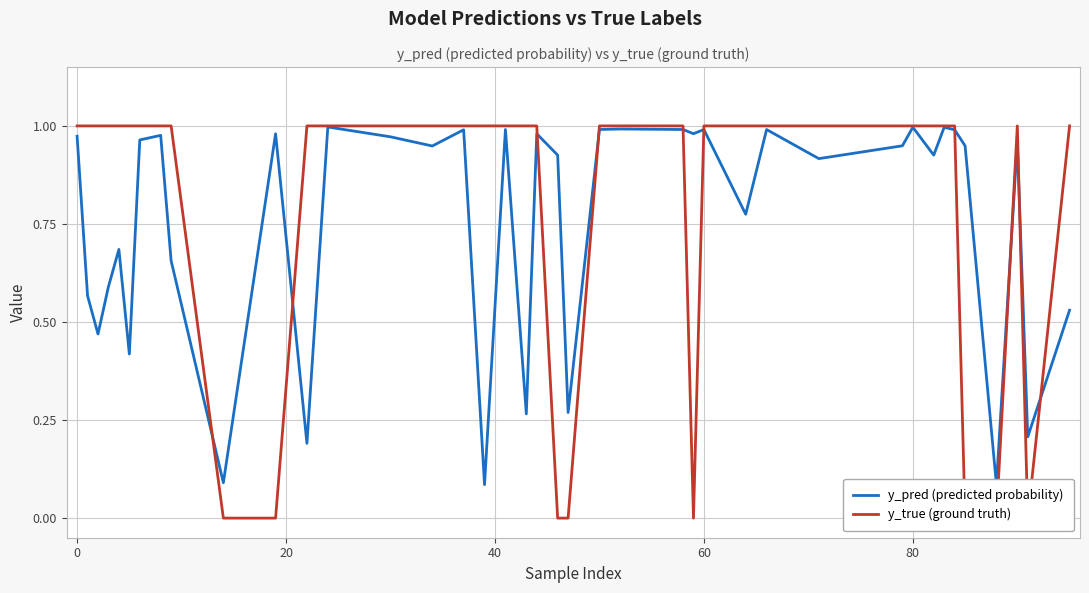

What is the difference between the maximum and minimum values in the y_pred (predicted probability) series?

0.9